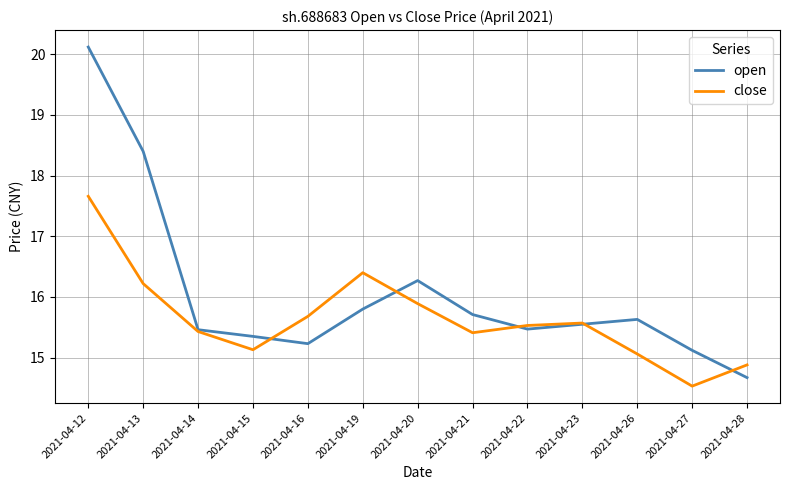

Where is the first local minimum for open?

2021-04-16